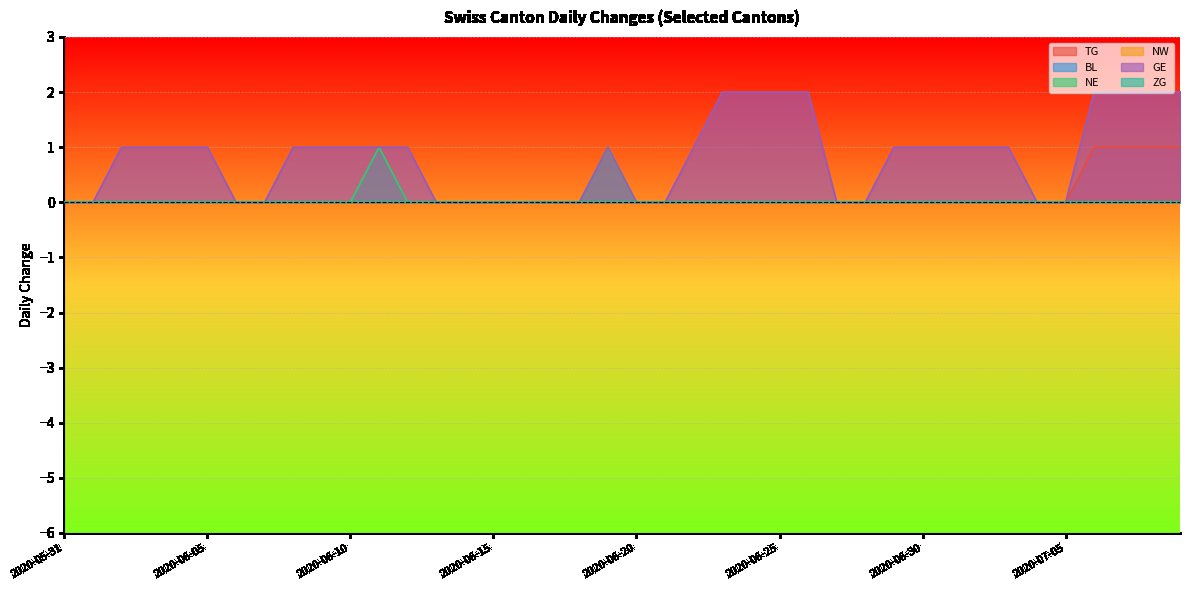

Where is GE nearest to the value 1?

2020-06-02